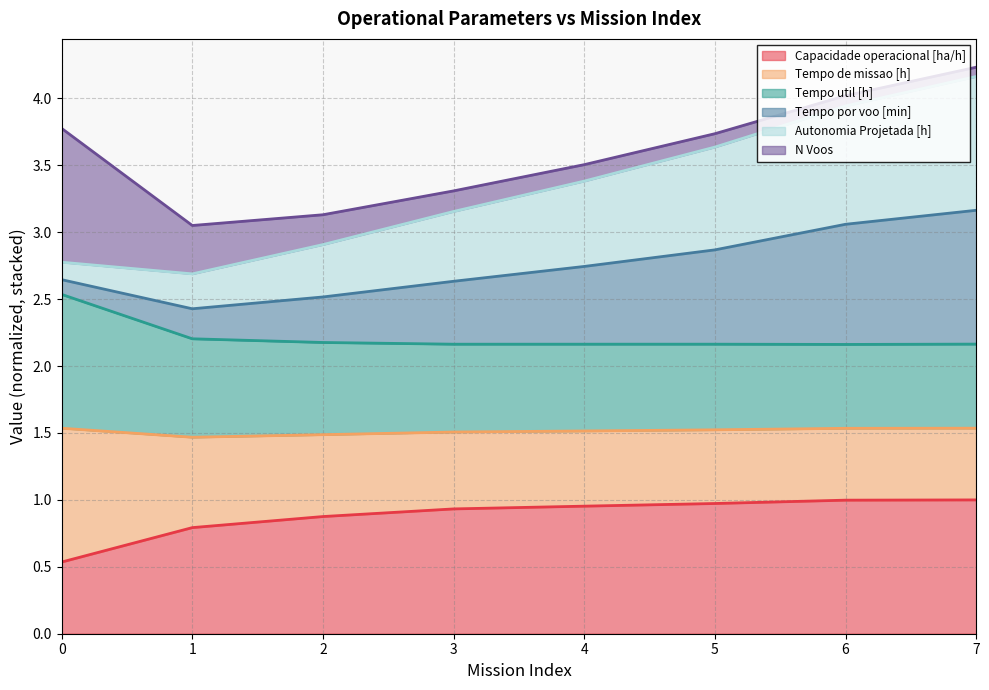

At which category is the sum across all series the highest?

7